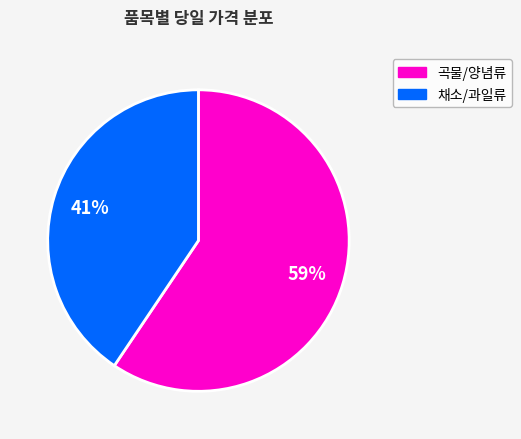

To the nearest percent, what is the average slice percentage?

50%